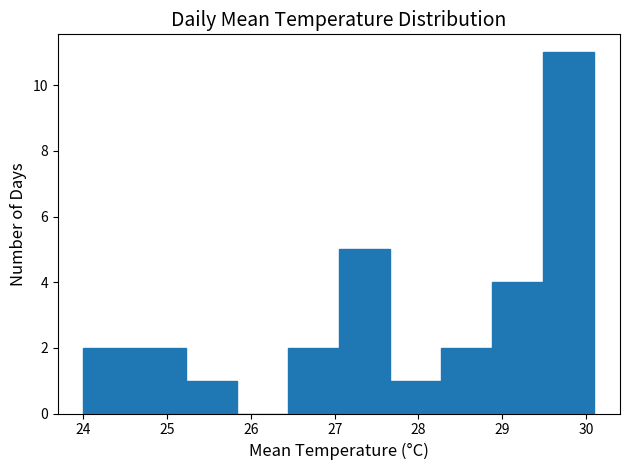

Which range on the x-axis has the tallest bar?

29.49 to 30.10